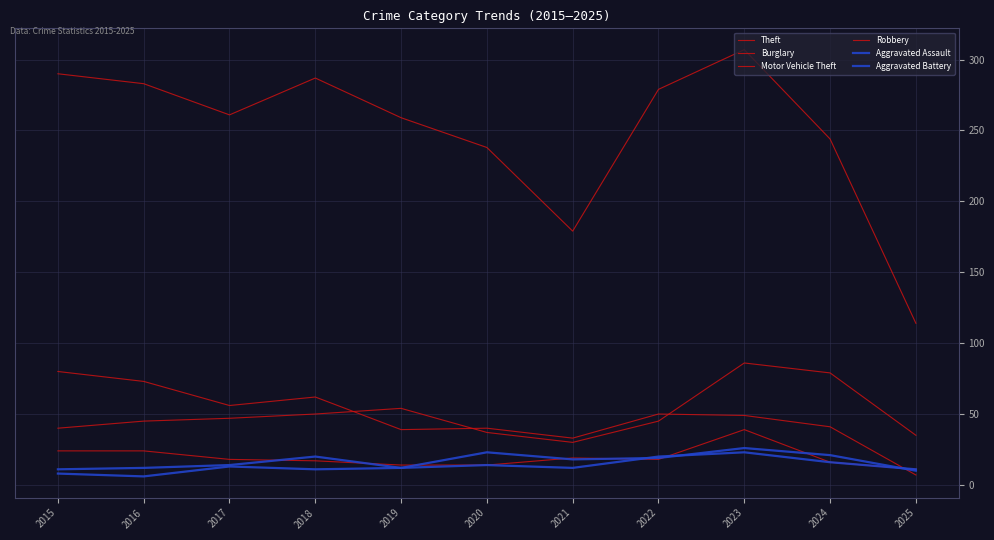

At which category does Aggravated Battery reach its first local valley?

2016